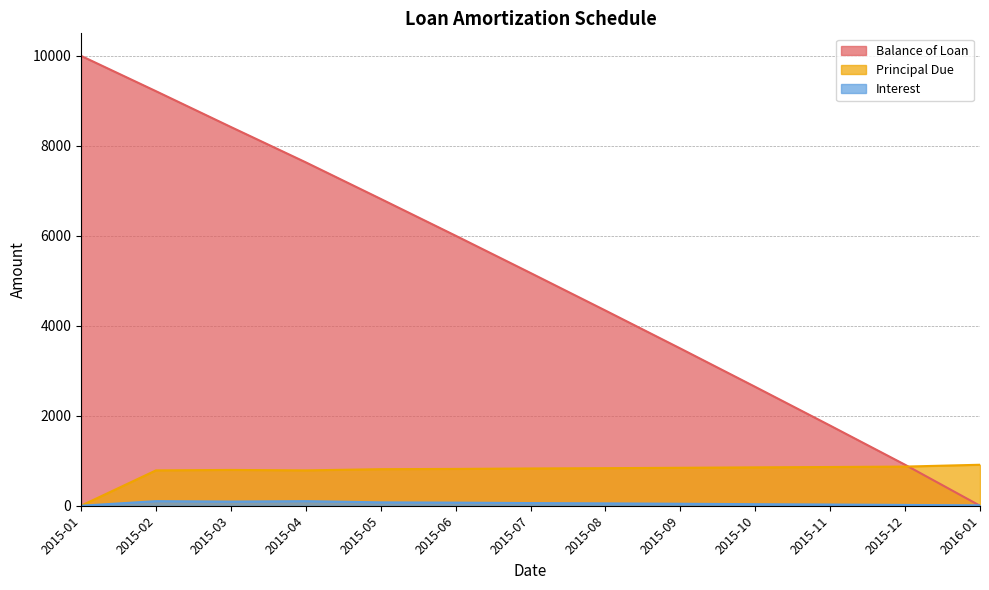

After their last crossing, which series has the higher values: Balance of Loan or Interest?

Interest